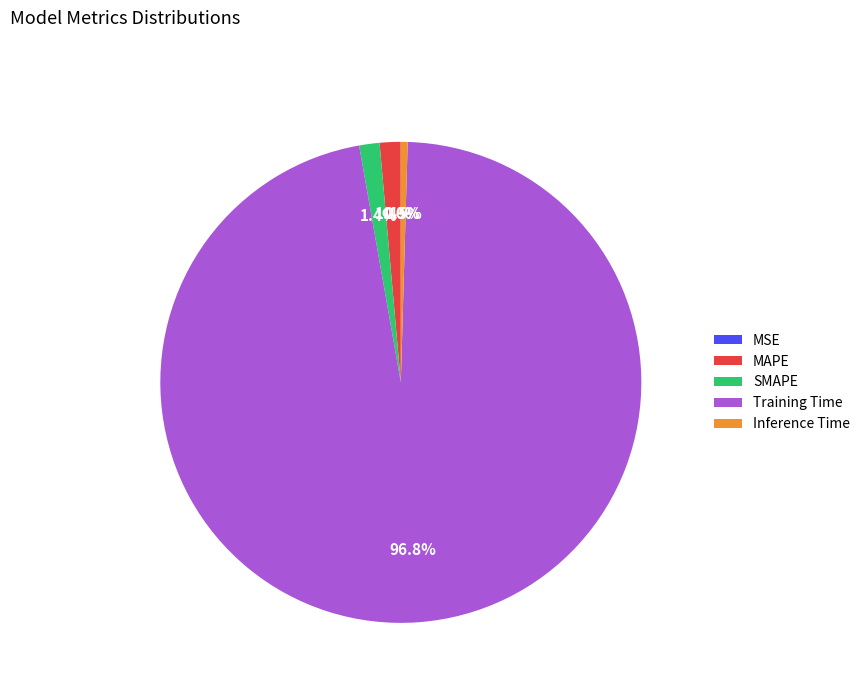

To the nearest percent, what portion does Training Time represent?

97%